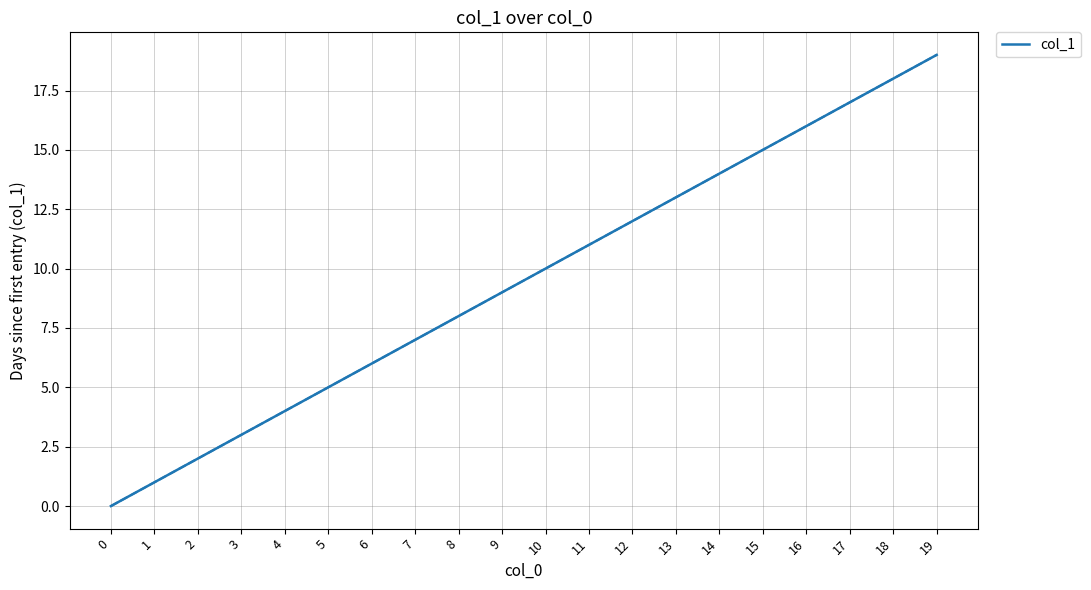

Reading right to left, list all the values displayed in this chart.

19=19	18=18	17=17	16=16	15=15	14=14	13=13	12=12	11=11	10=10	9=9	8=8	7=7	6=6	5=5	4=4	3=3	2=2	1=1	0=0